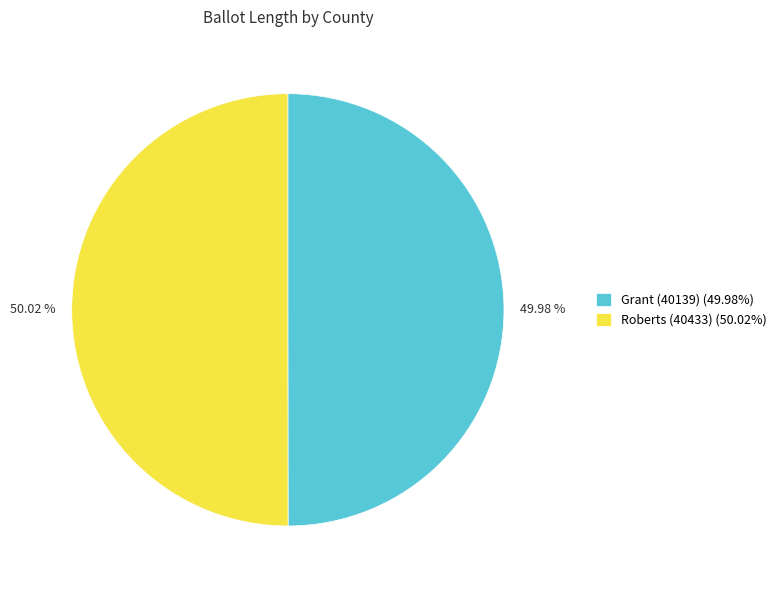

Does any single category account for the majority?

Yes